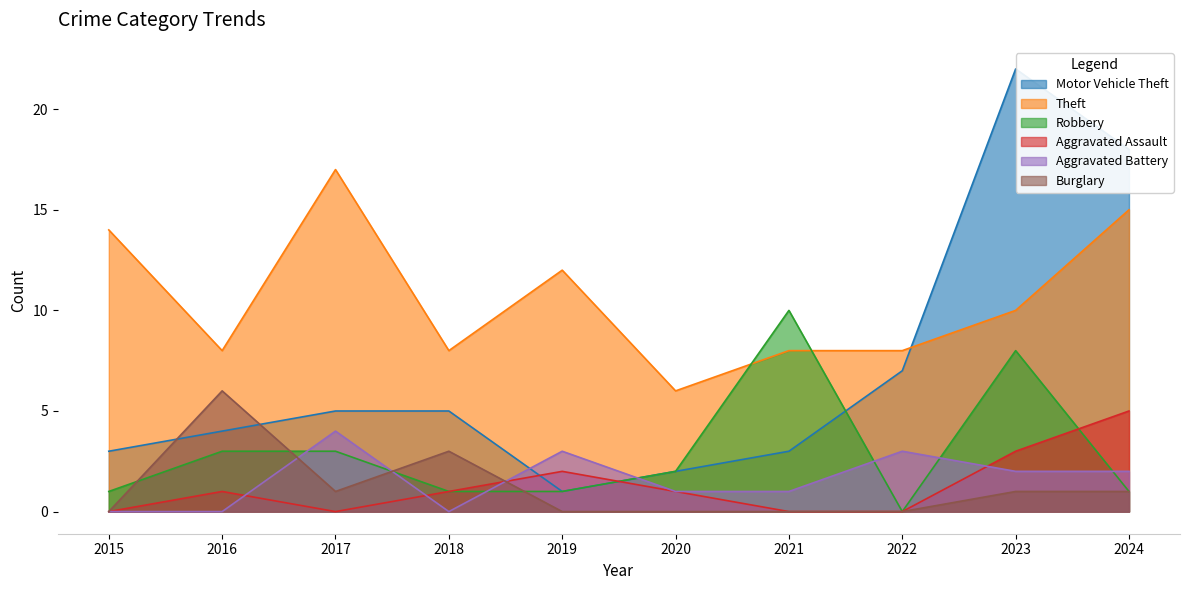

How many values in the Robbery series exceed 2?

4